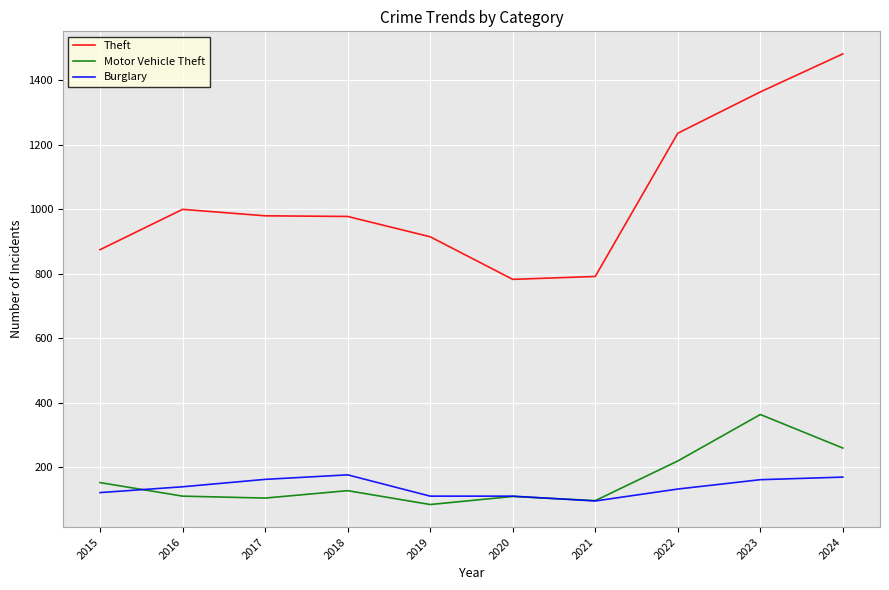

What is the difference between the highest and lowest values at 2015?

753